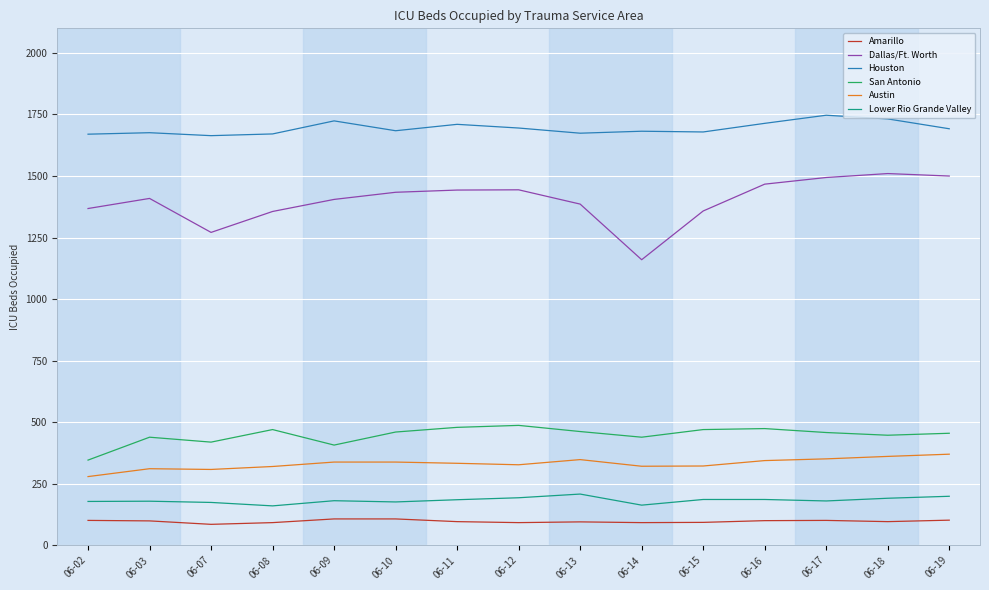

Rank the series by their maximum value, from highest to lowest.

Houston, Dallas/Ft. Worth, San Antonio, Austin, Lower Rio Grande Valley, Amarillo